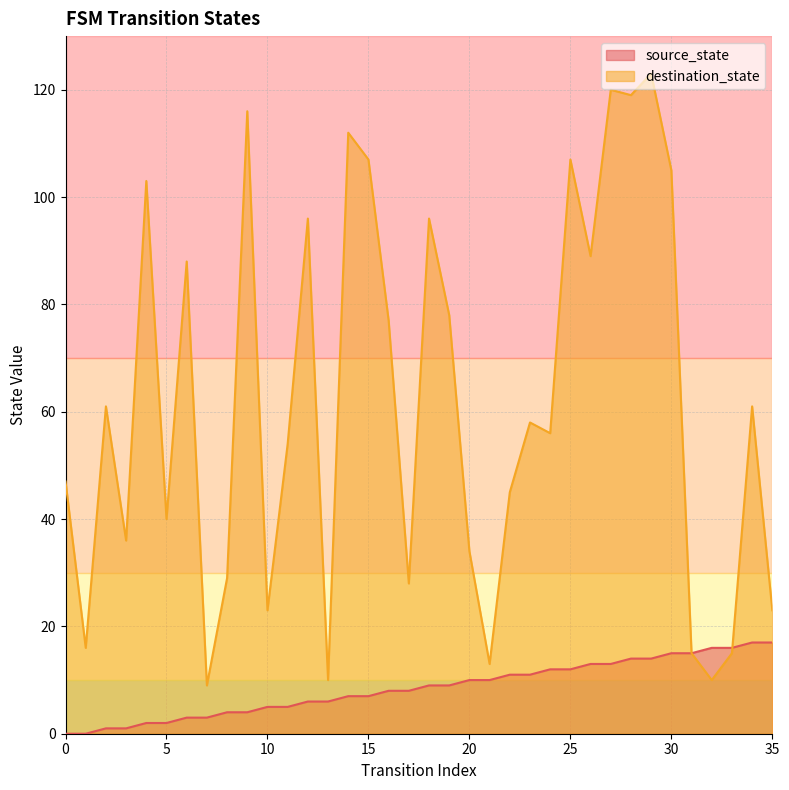

Which series has the largest total across all categories?

destination_state